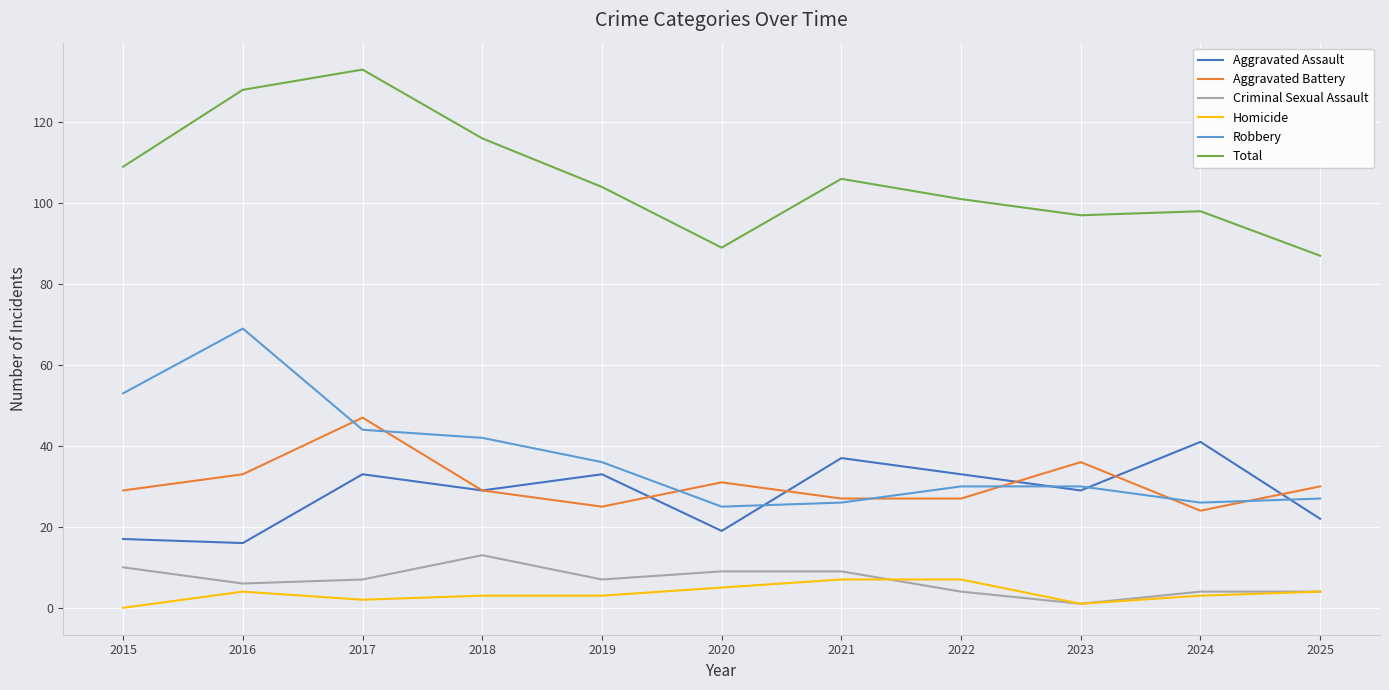

True or false: Aggravated Battery and Robbery intersect in this chart.

True